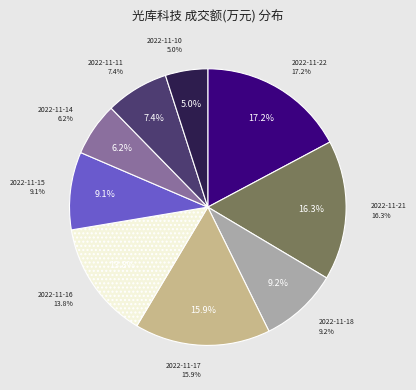

What is the change in value from 2022-11-21 to 2022-11-15?

-10152